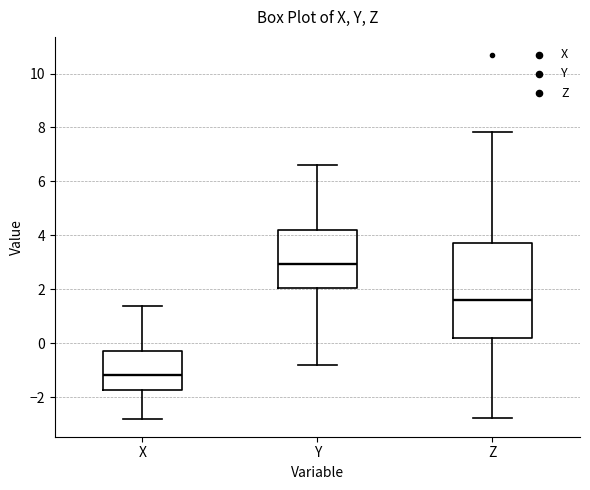

Comparing the boxes themselves (not the whiskers), which one is the tallest?

Z